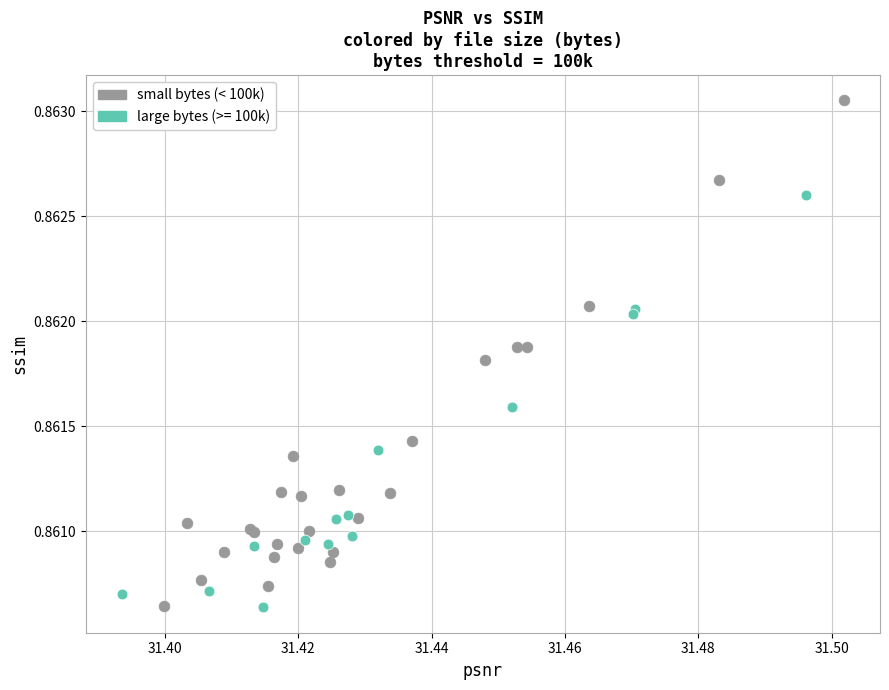

Which series has the largest Y range (max minus min)?

small bytes (< 100k)